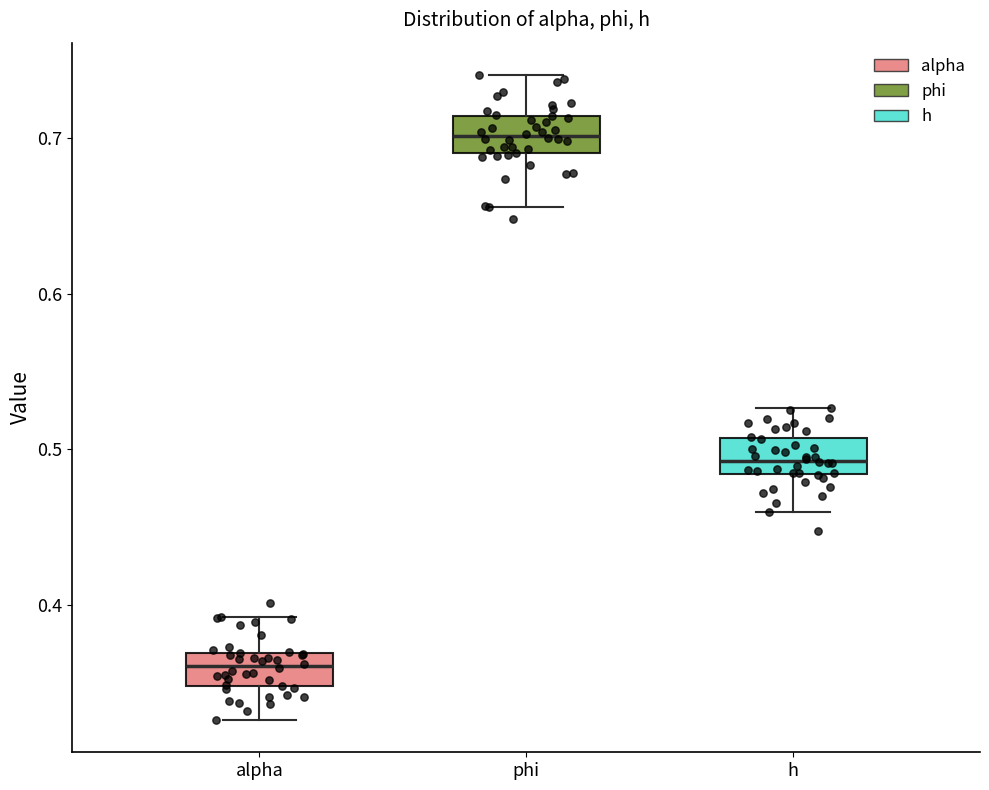

Which box's median line is the highest?

phi